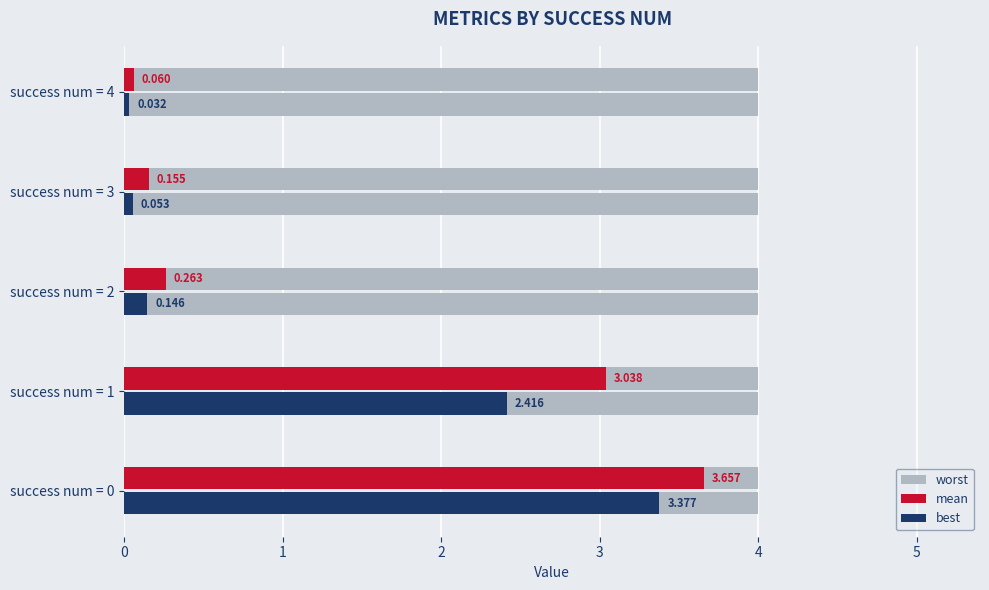

Rank the categories by best value from lowest to highest.

success num = 4, success num = 3, success num = 2, success num = 1, success num = 0